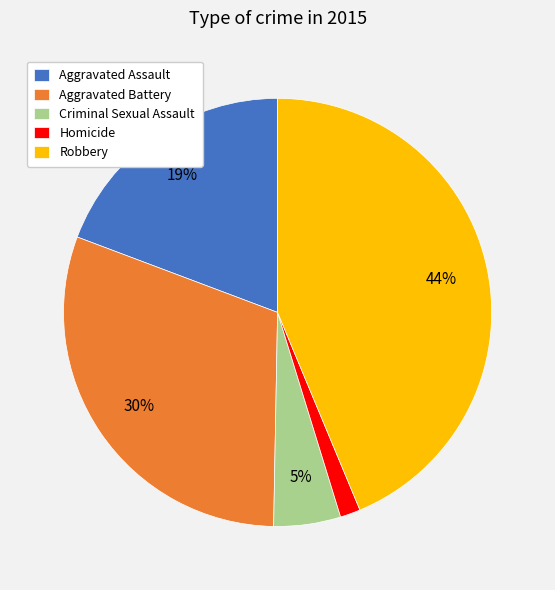

Which has a higher value, Aggravated Battery or Robbery?

Robbery